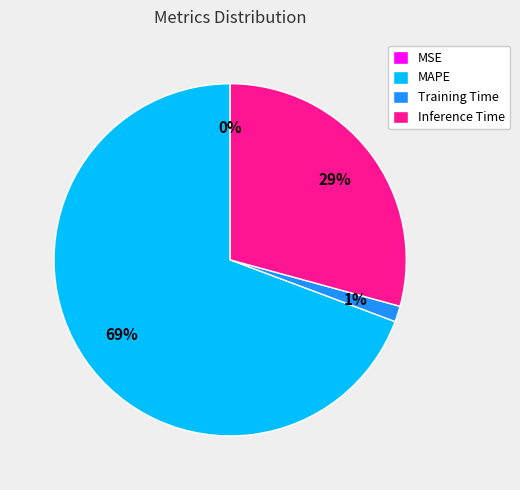

To the nearest percent, what is the average slice percentage?

25%